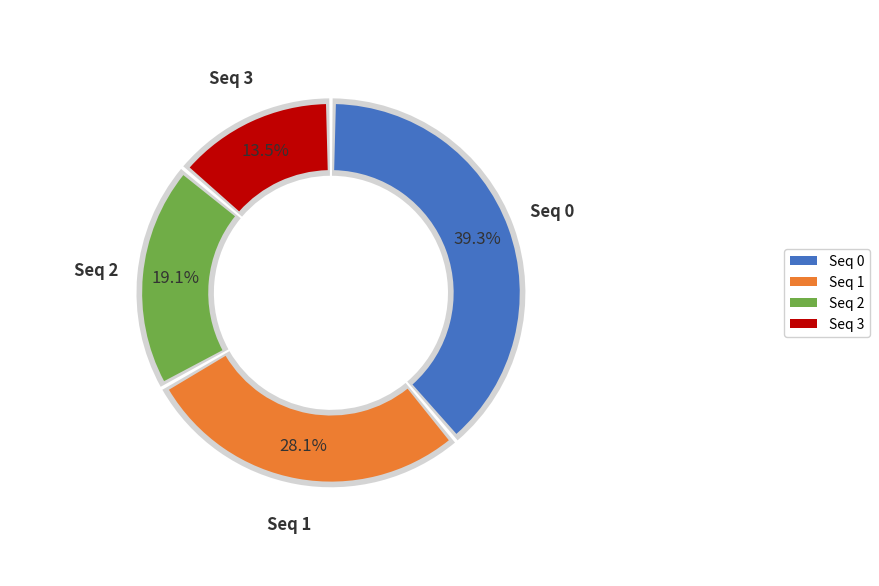

Is there a majority slice in this chart?

No